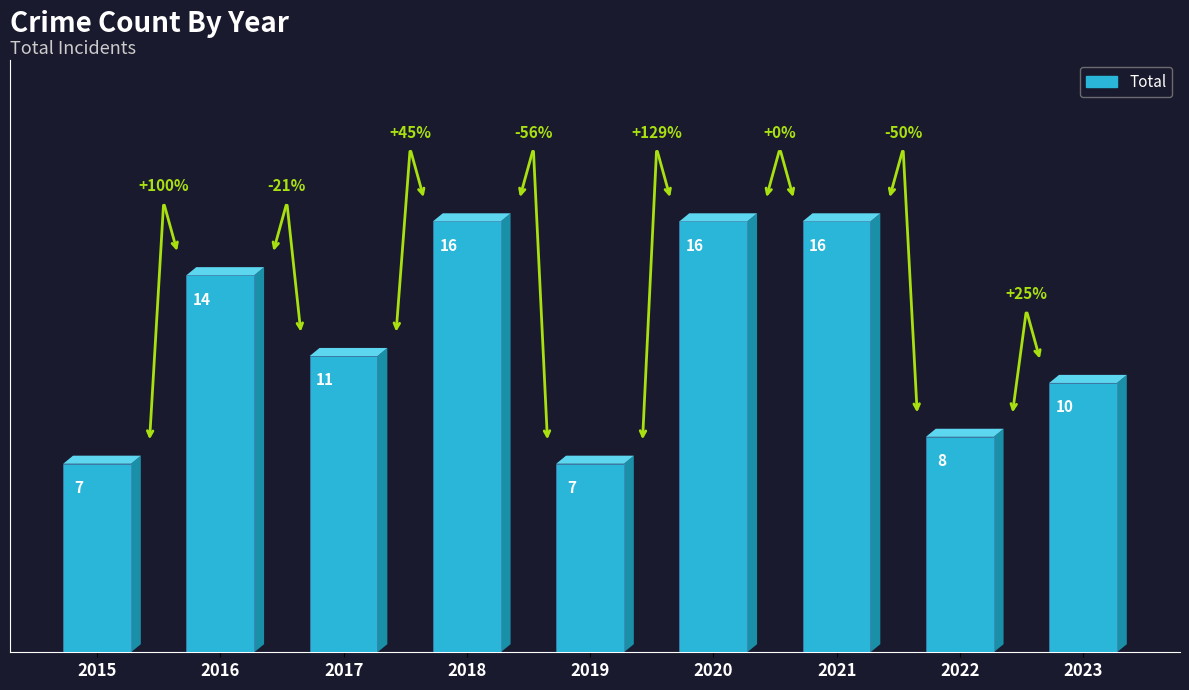

The value at 2021 is 25. True or false?

False